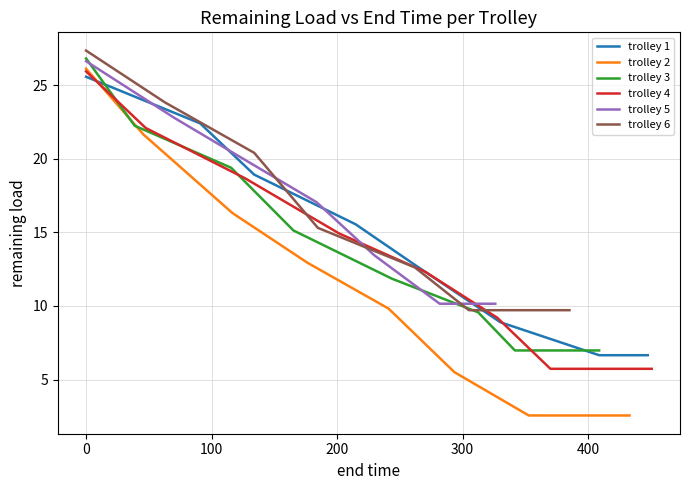

Is this an area chart (filled region under the line)?

No